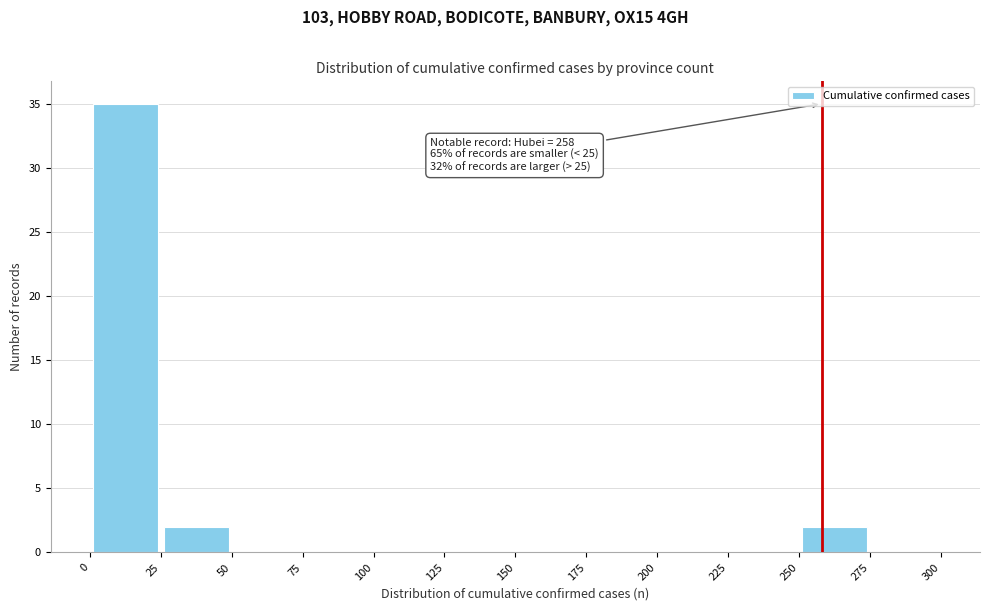

Which range on the x-axis has the tallest bar?

0 to 25